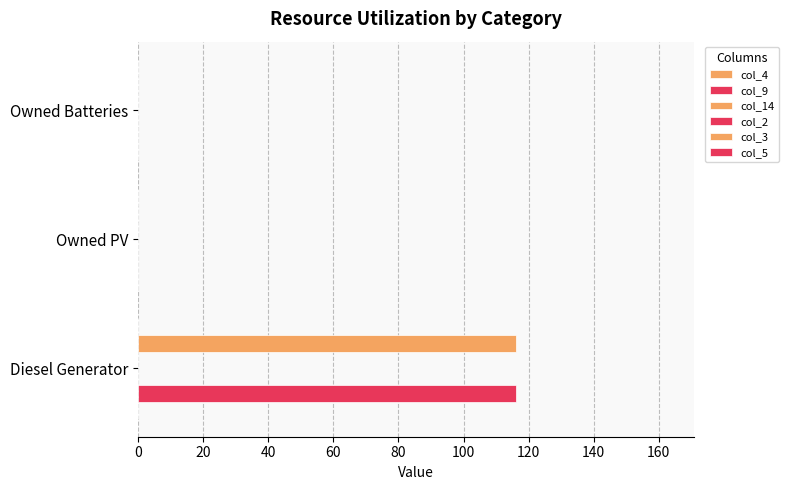

What is the greatest value displayed?

116.0